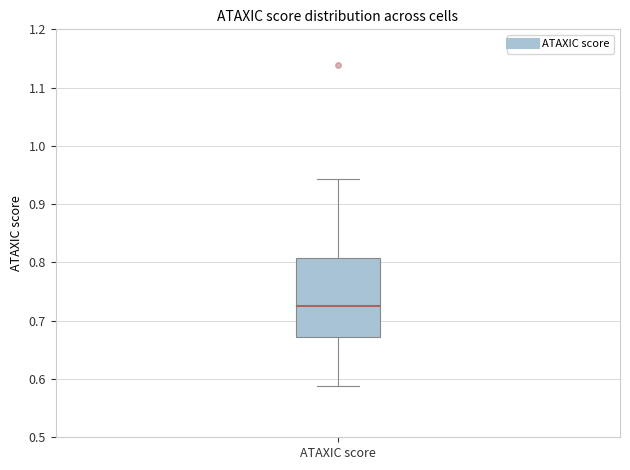

Read this box plot against the y-axis: the position of the median line, the range covered by the box, and the ends of both whiskers. The values are not printed on the chart, so give them approximately, as read against the axis.

median 0.73, box 0.67 to 0.81, whiskers 0.59 to 0.94